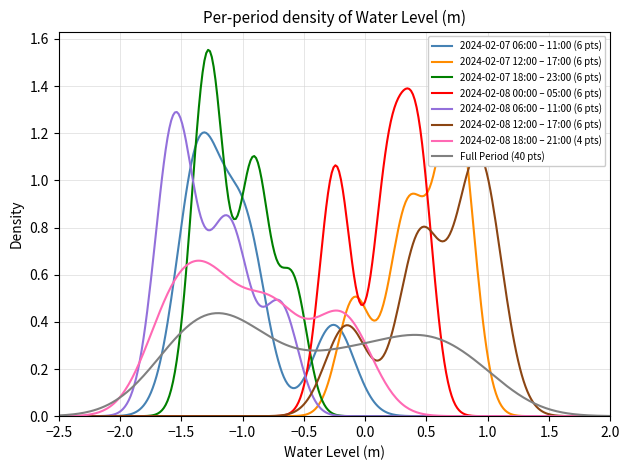

What is the difference between the second highest and second lowest values?

2.5